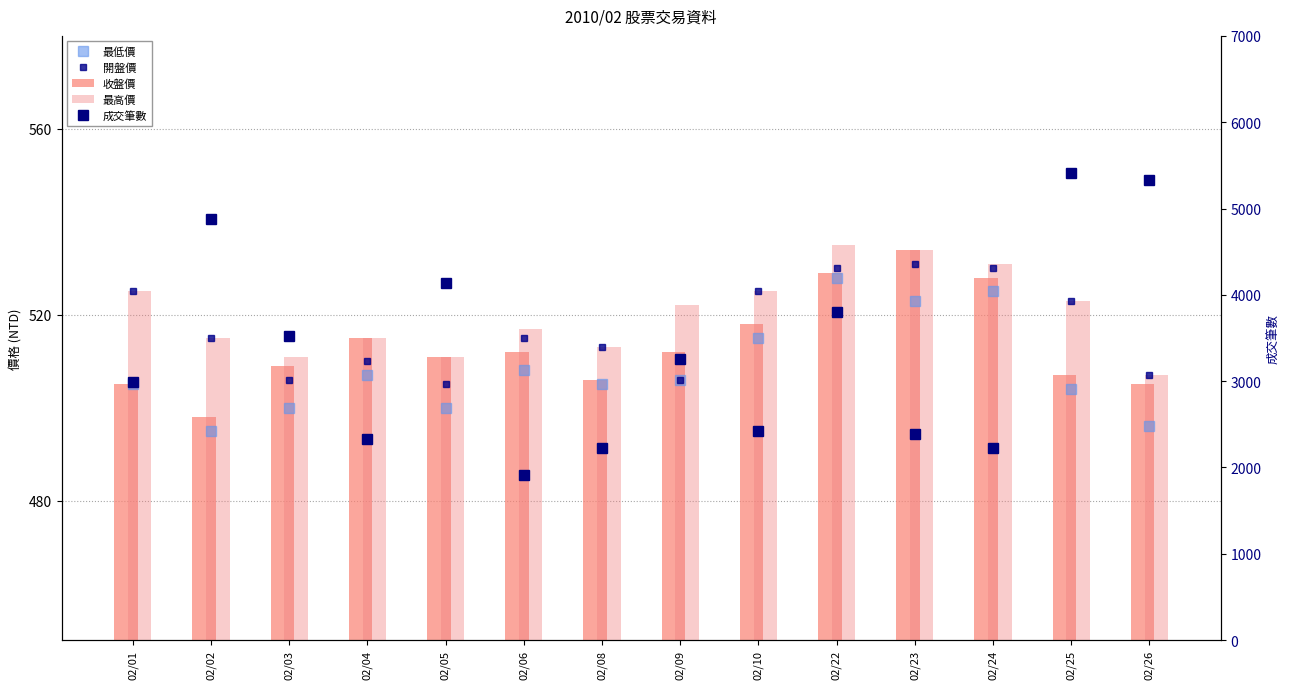

Reading left to right, extract all data points from this chart.

最低價: 505	495	500	507	500	508	505	506	515	528	523	525	504	496
開盤價: 525	515	506	510	505	515	513	506	525	530	531	530	523	507
收盤價: 505	498	509	515	511	512	506	512	518	529	534	528	507	505
最高價: 525	515	511	515	511	517	513	522	525	535	534	531	523	507
成交筆數: 2995	4874	3526	2326	4138	1914	2229	3257	2422	3805	2387	2225	5417	5331